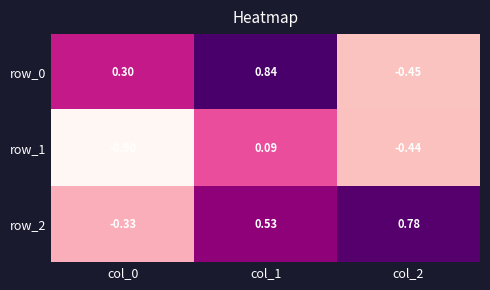

List the labels in order of row_0 value, smallest first.

col_2, col_0, col_1